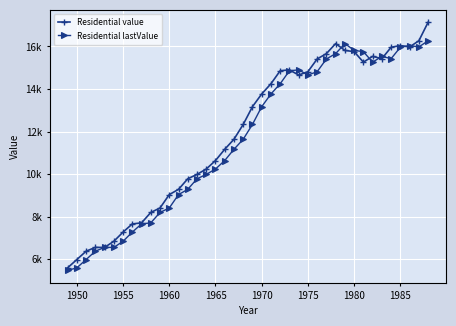

What are all the series names shown in the legend?

Residential value, Residential lastValue